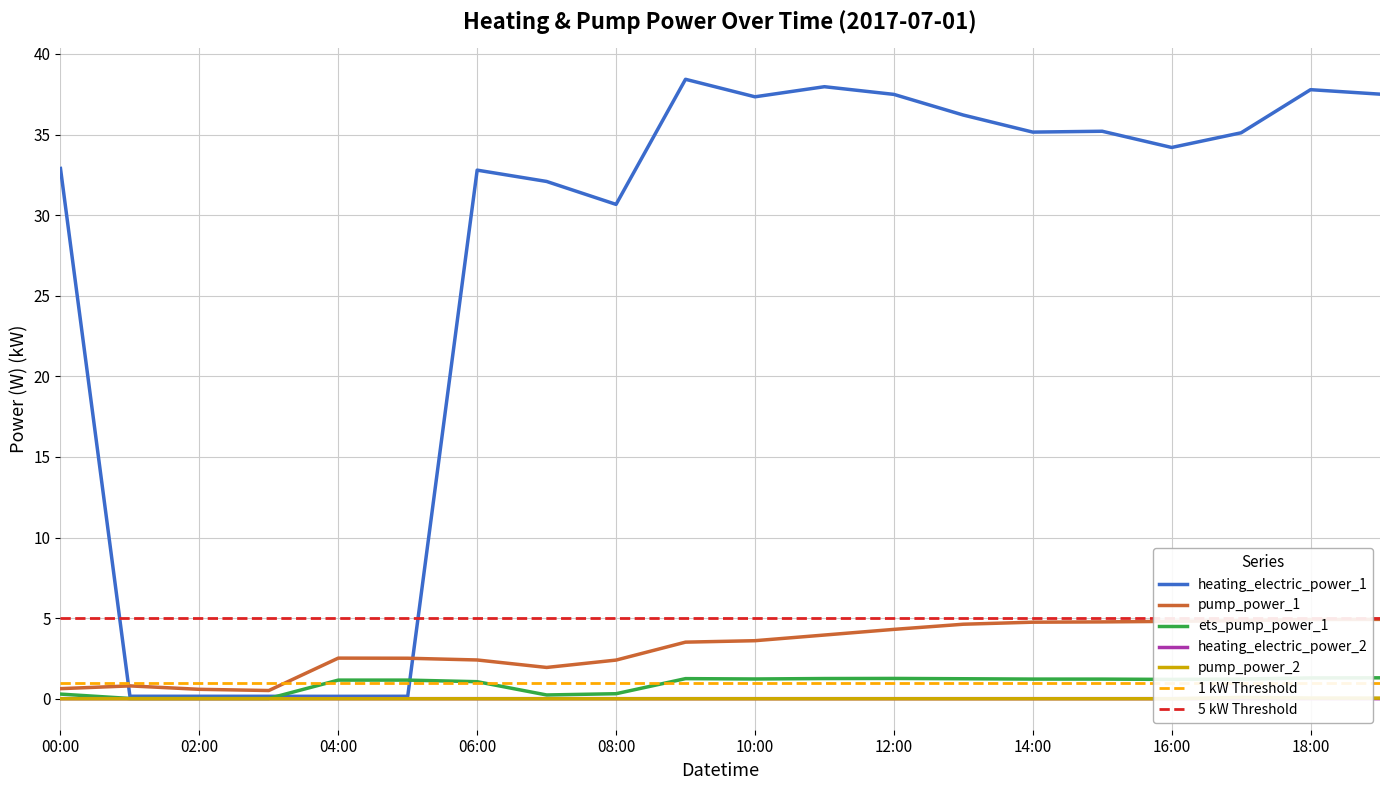

True or false: pump_power_1 has a value of 4.7 at 14:00.

True